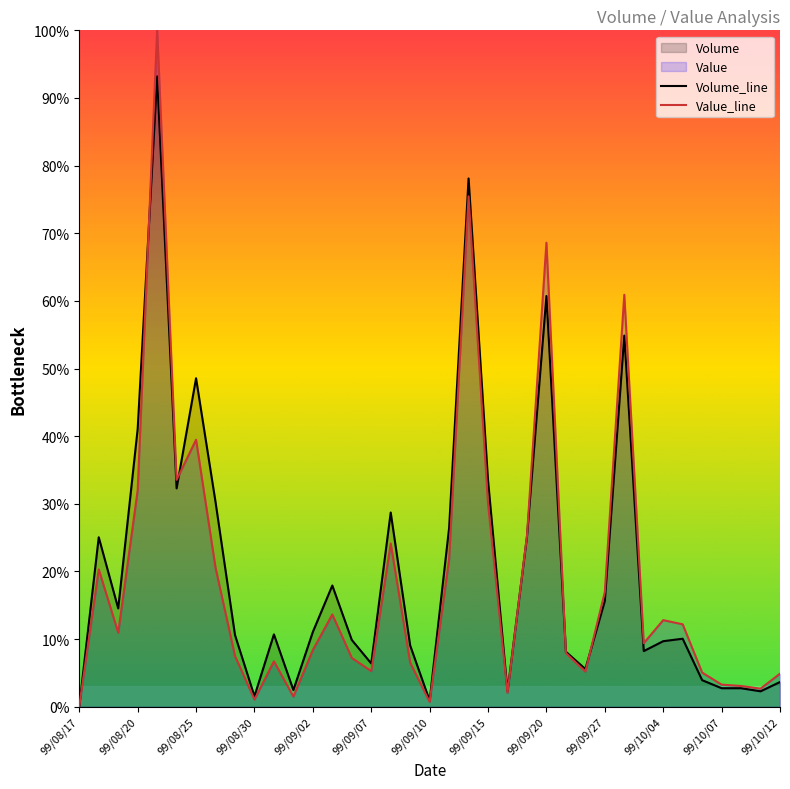

Does the chart have visible grid lines?

No